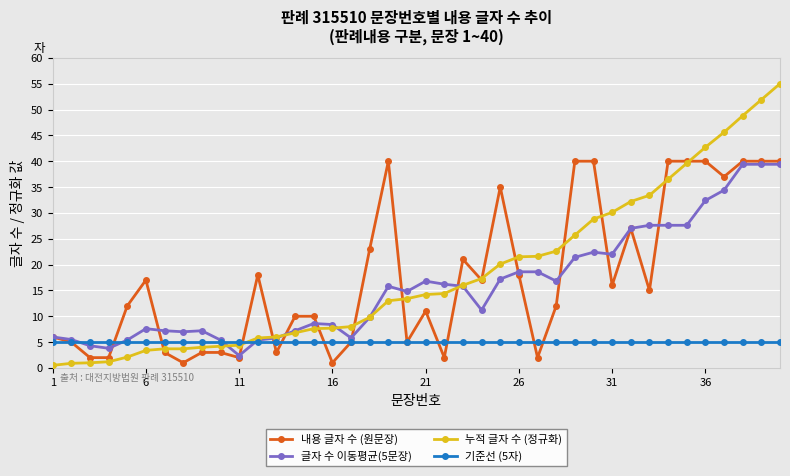

Which series has the largest range (max minus min)?

누적 글자 수 (정규화)